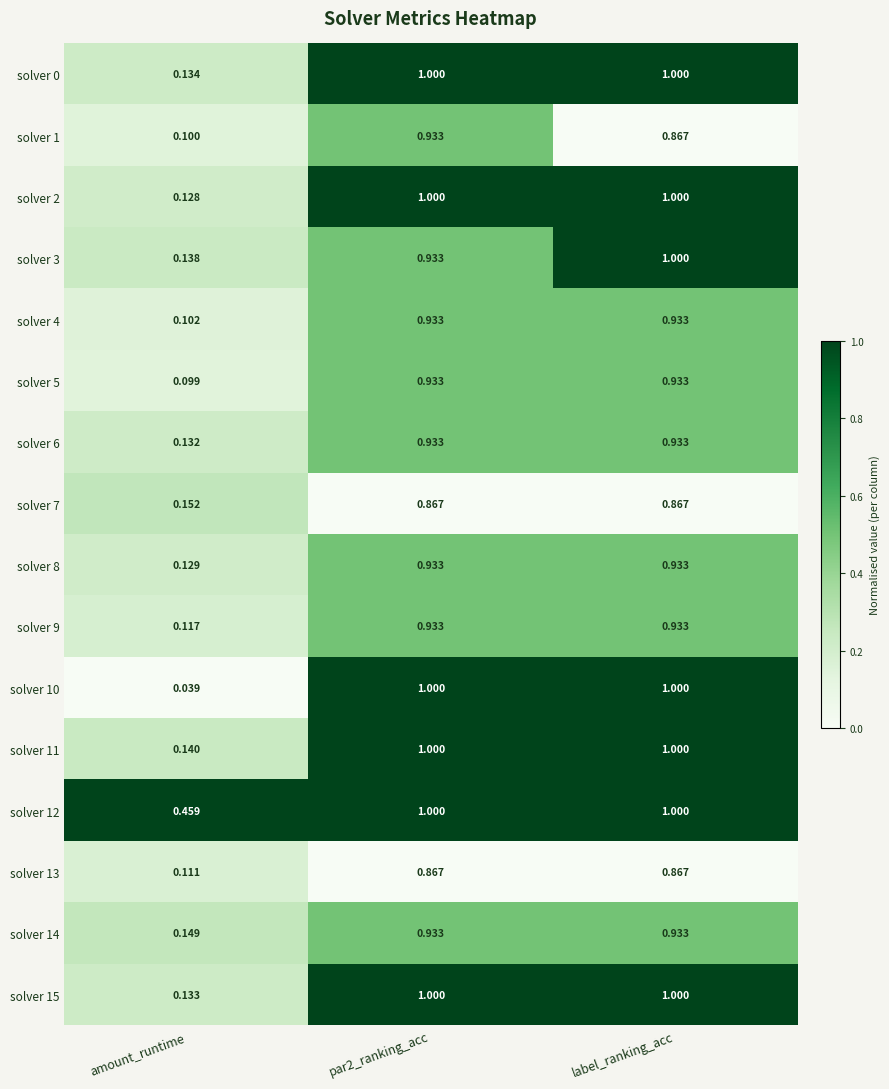

Where is solver 0 nearest to the value 0?

amount_runtime